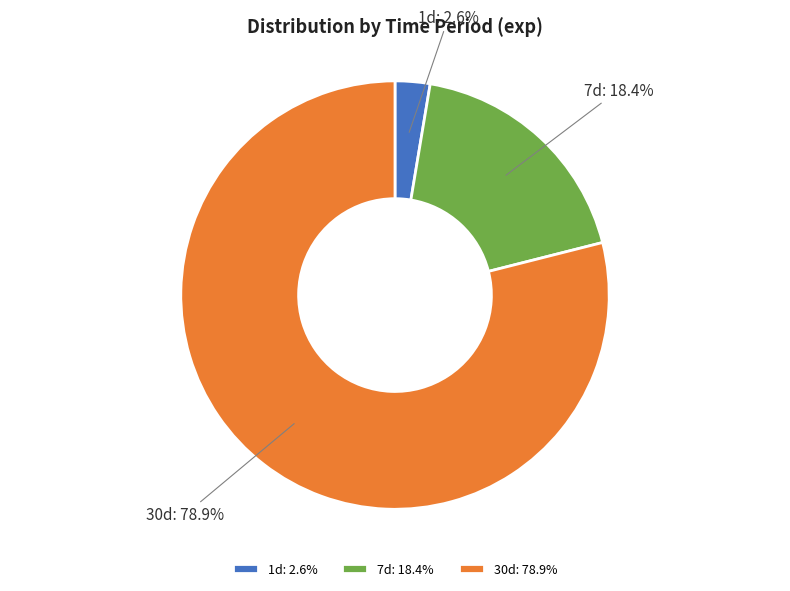

To the nearest percent, what is the combined percentage of 1d and 7d?

21%